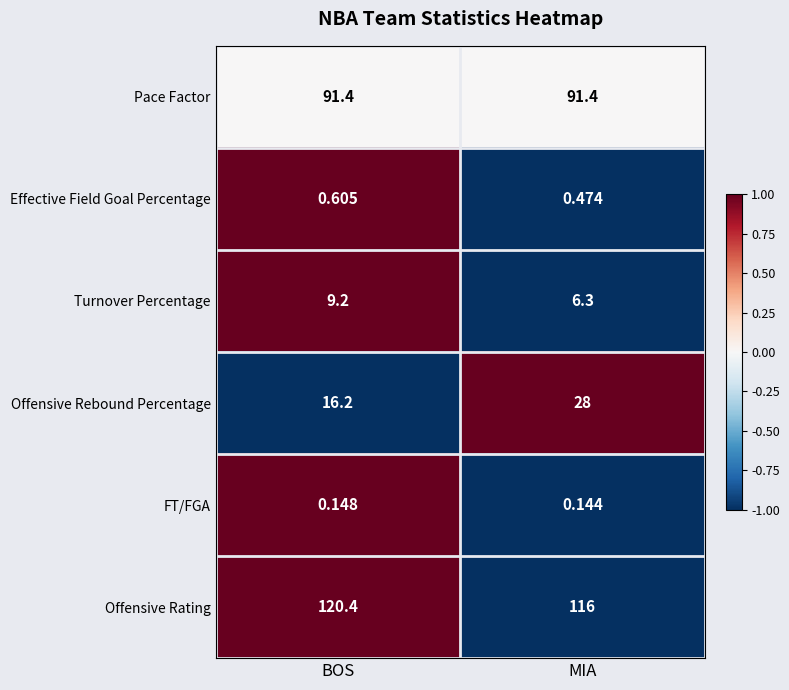

Is the value of Turnover Percentage at BOS greater than the value of FT/FGA at BOS?

Yes